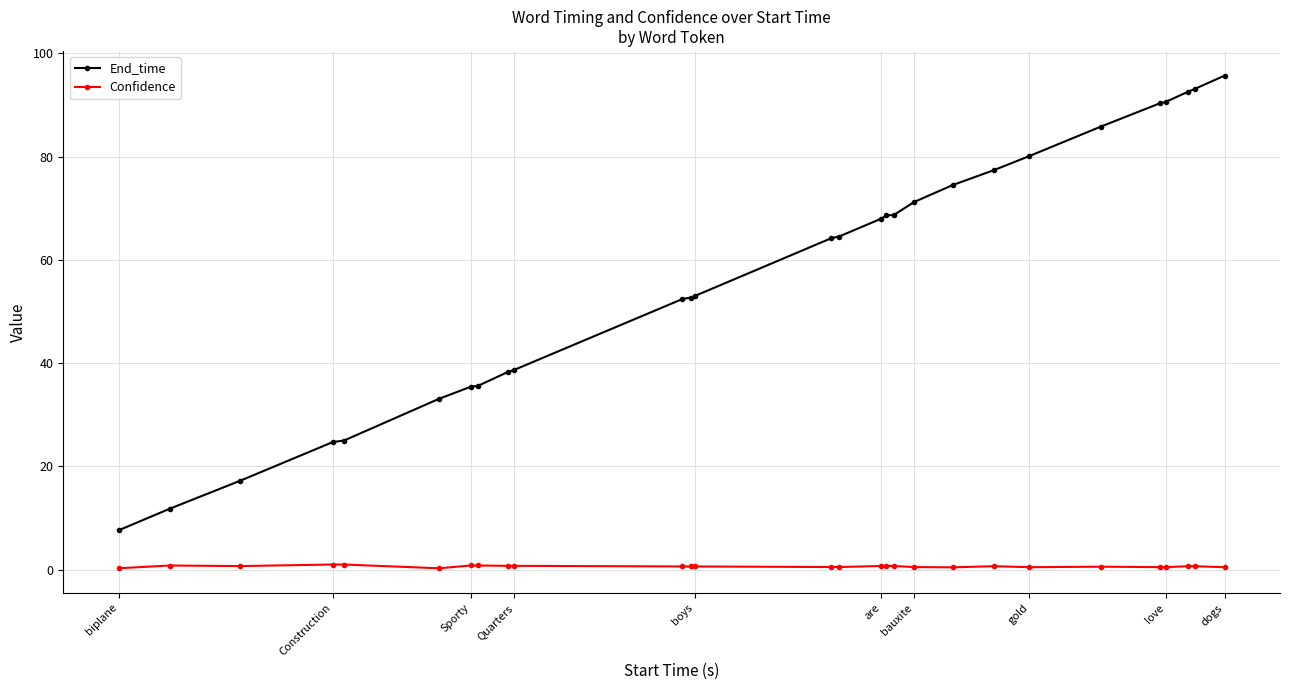

What is the value of the End_time point at the 5th from the left?

25.0